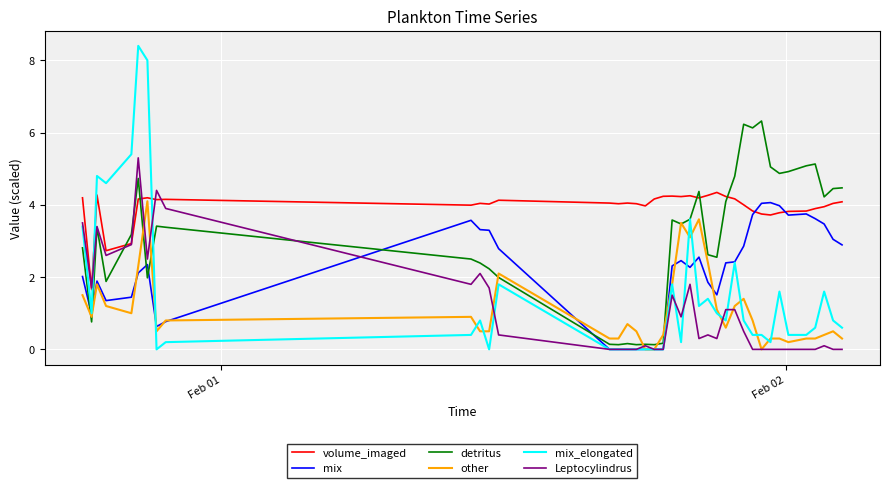

Which series has the largest total across all categories?

volume_imaged